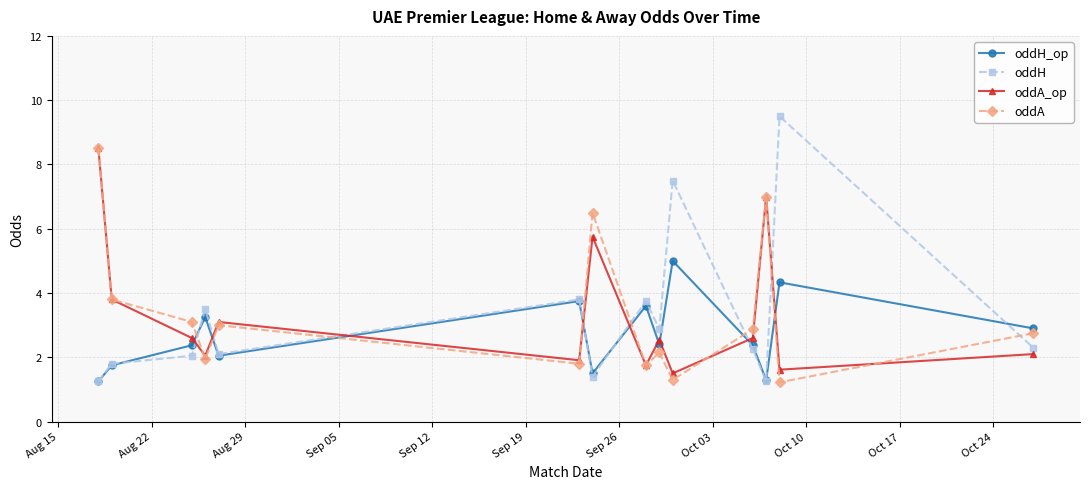

What is the value of the oddA point at the 13th from the left?

1.2